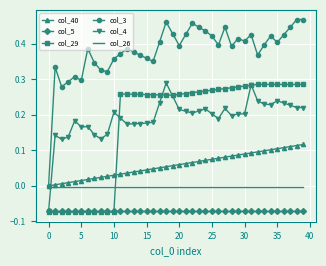

Which series ends up on top after the final intersection of col_4 and col_26?

col_4